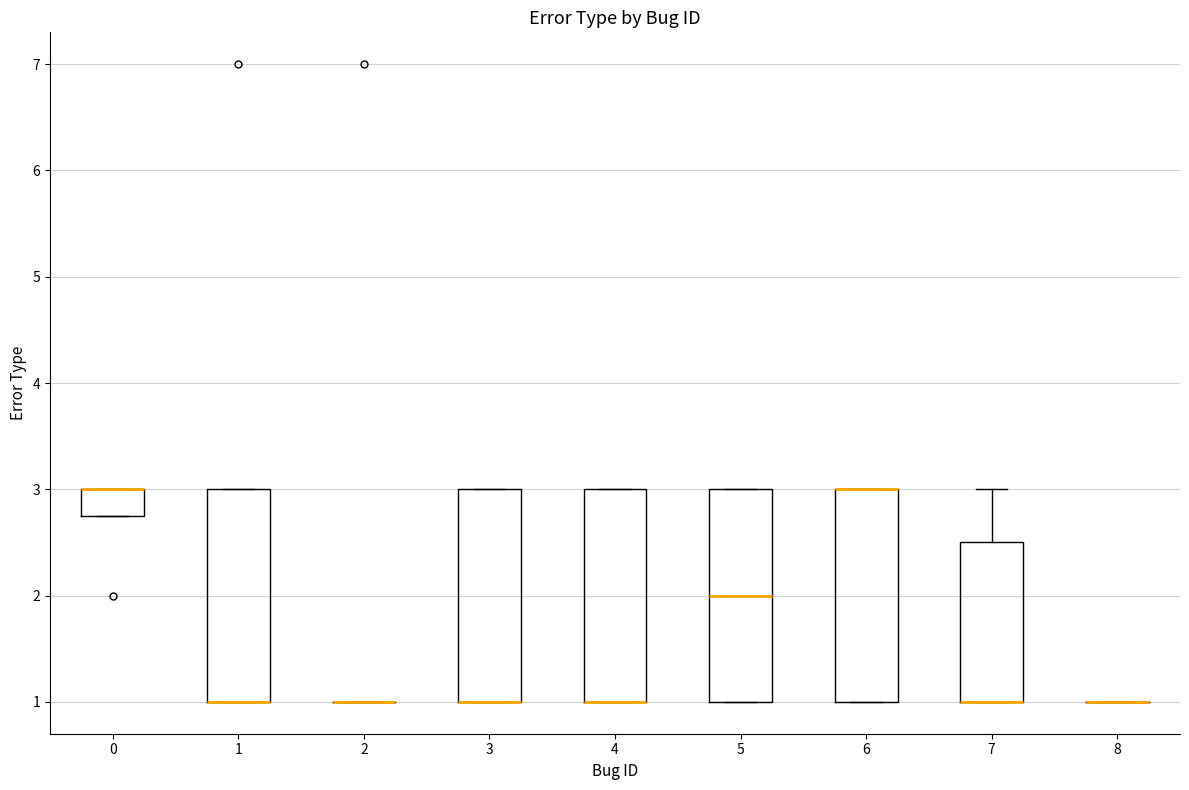

Where is the upper edge of the box at x = 3 on the y-axis? The values are not printed on the chart, so give them approximately, as read against the axis.

3.0